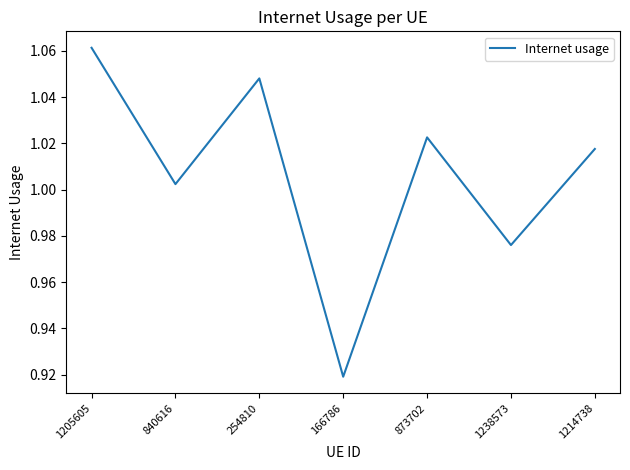

List the labels in order of value, smallest first.

166786, 1238573, 840616, 1214738, 873702, 254810, 1205605